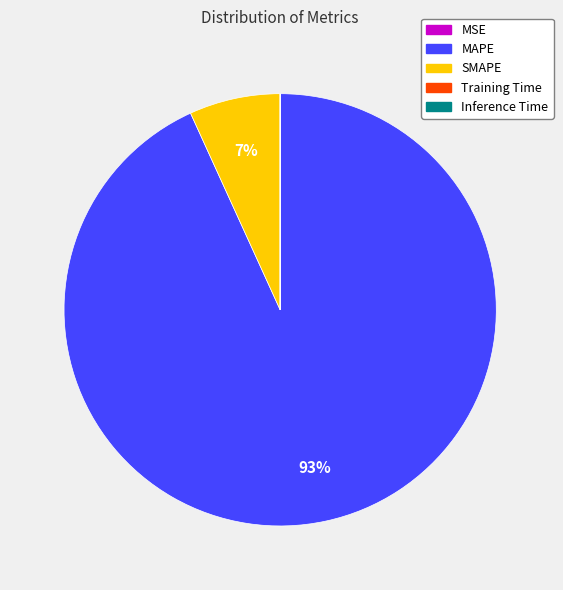

True or false: SMAPE accounts for 19% of the total.

False